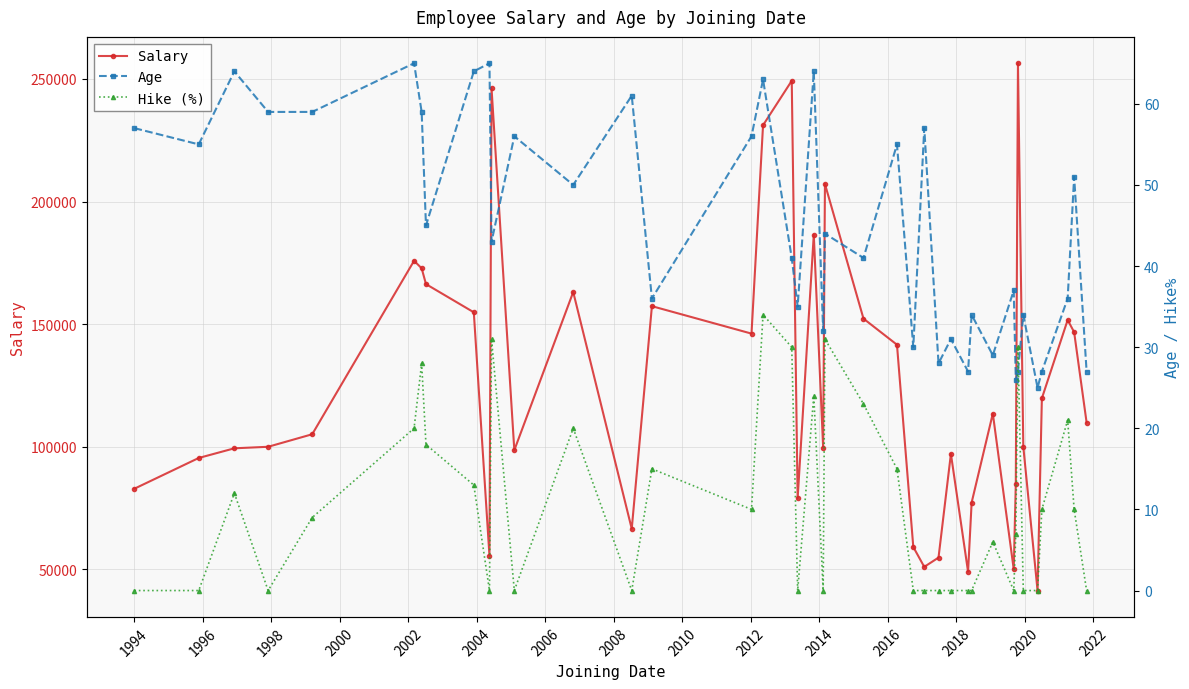

What is the highest value of the Salary series?

256420